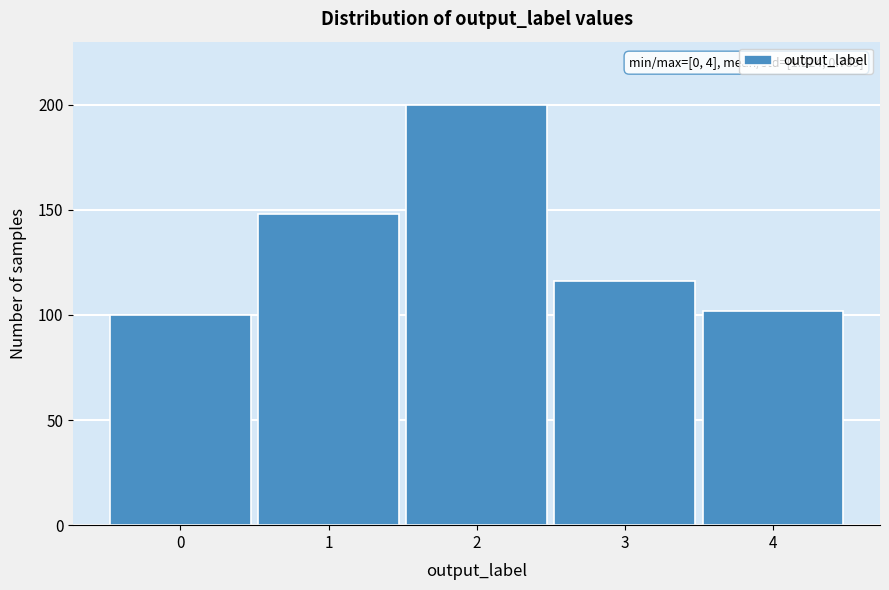

Reading right to left, what are all the values shown in this chart?

102	116	200	148	100